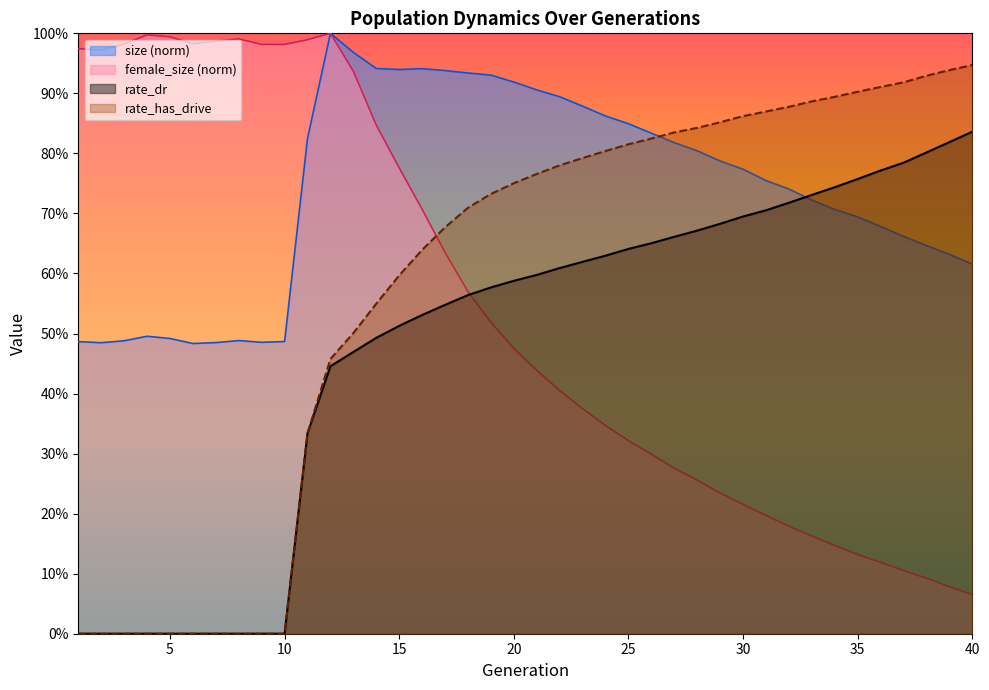

How many positive values does the rate_has_drive series have?

30